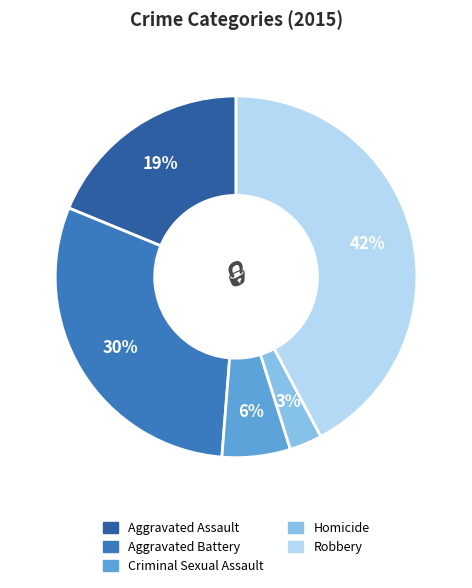

Which category has the biggest portion of the pie?

Robbery